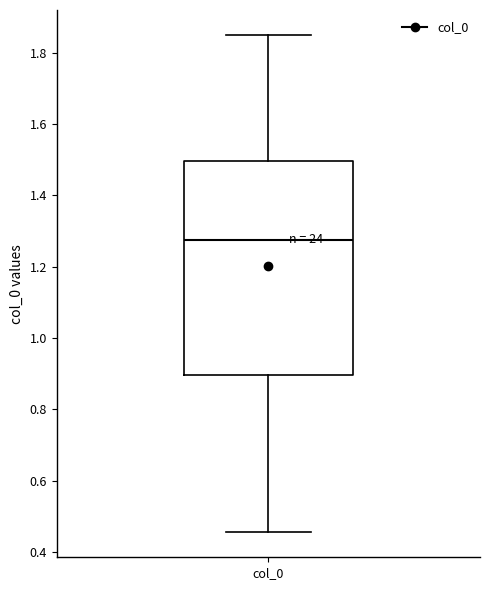

Read this box plot against the y-axis: the position of the median line, the range covered by the box, and the ends of both whiskers. The values are not printed on the chart, so give them approximately, as read against the axis.

median 1.28, box 0.90 to 1.50, whiskers 0.46 to 1.86